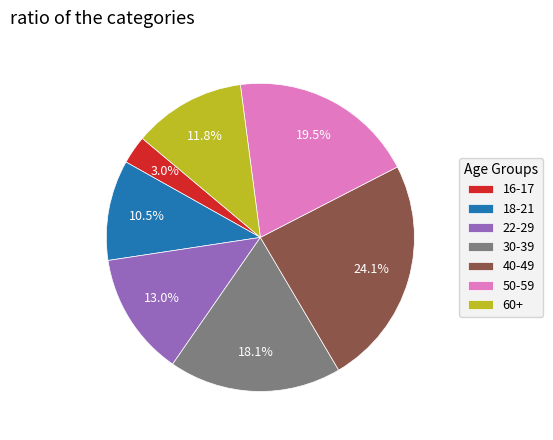

The 30-39 slice represents 18% of the pie. True or false?

True